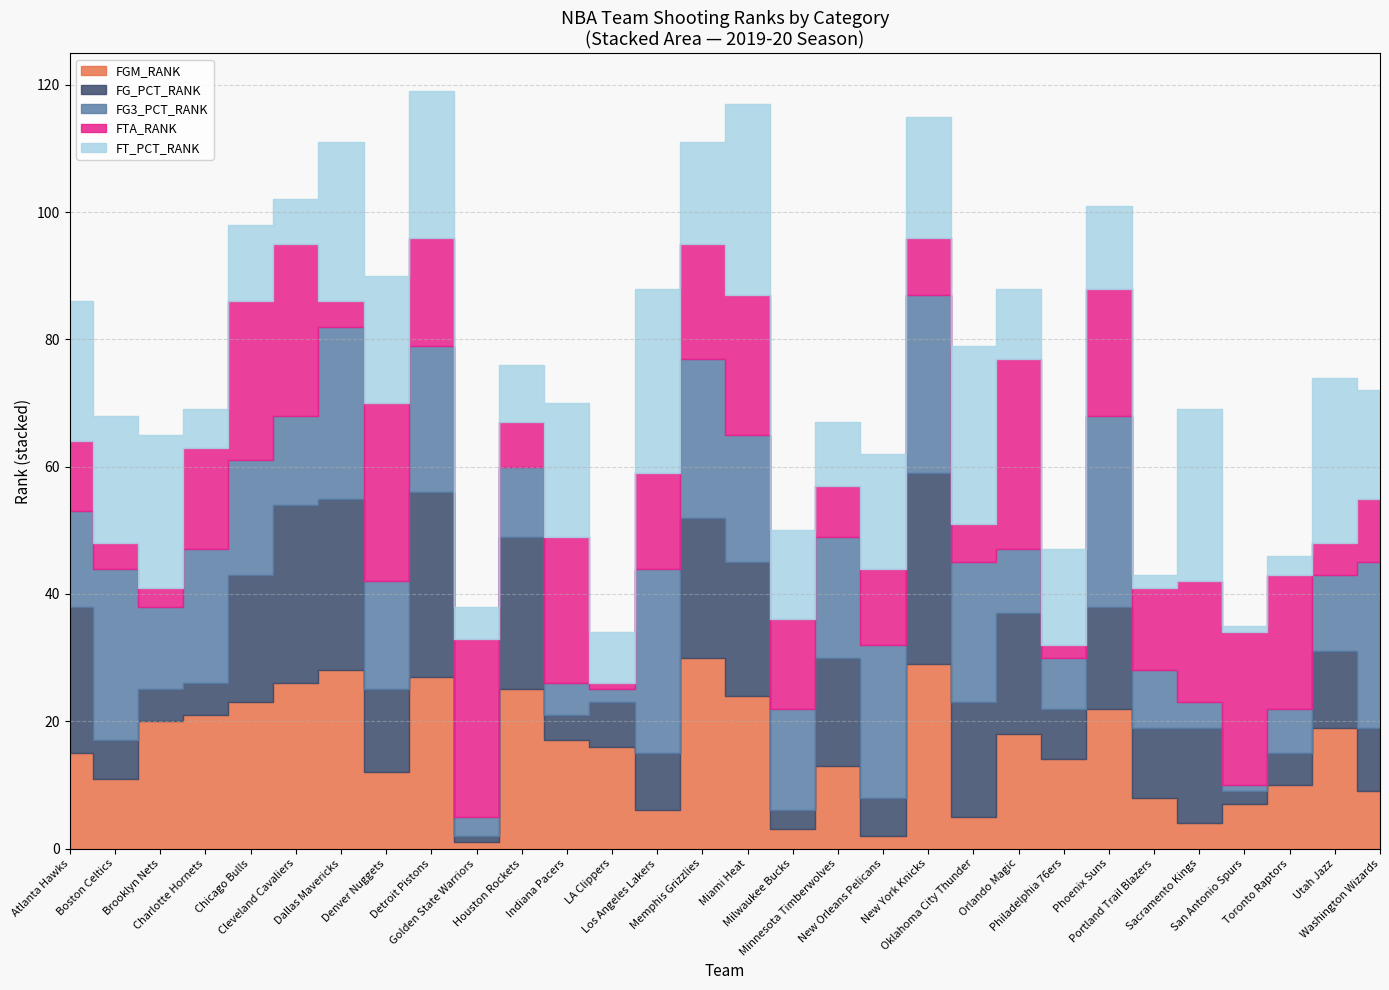

What is the total value across all series at Chicago Bulls?

98